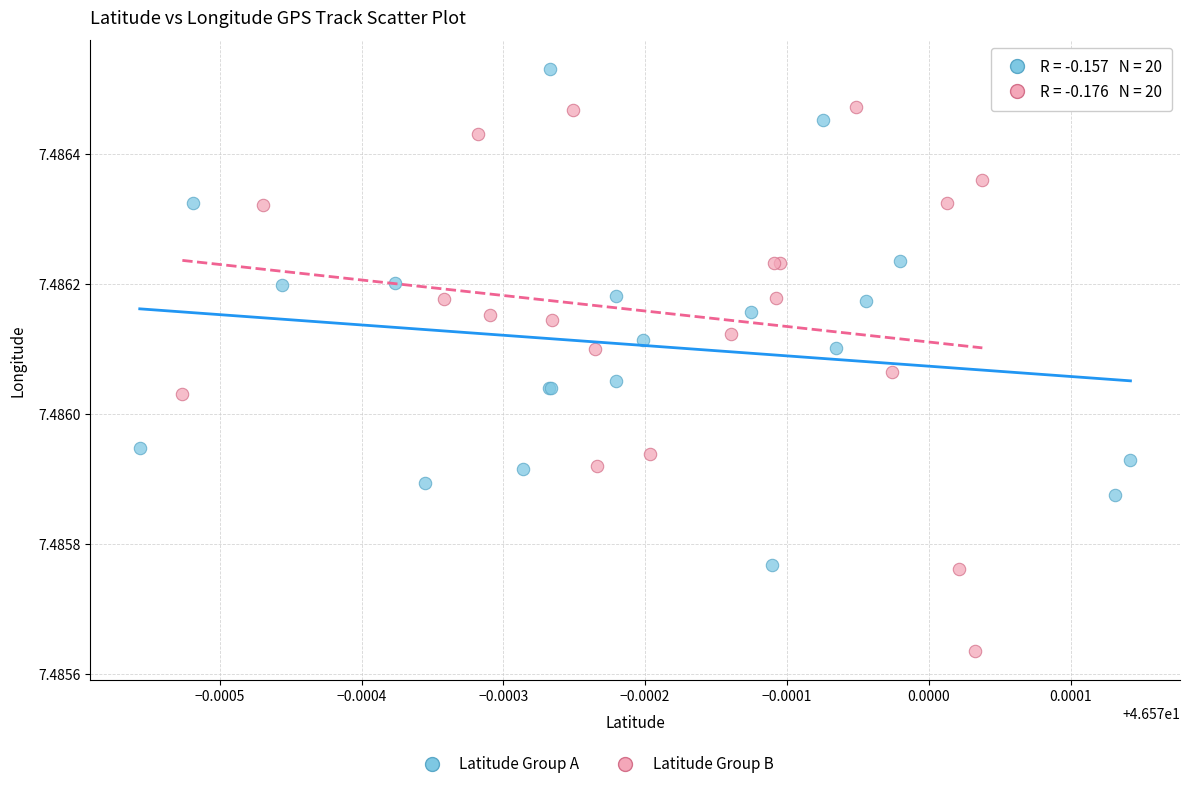

Which series reaches the minimum Y coordinate?

Latitude Group B